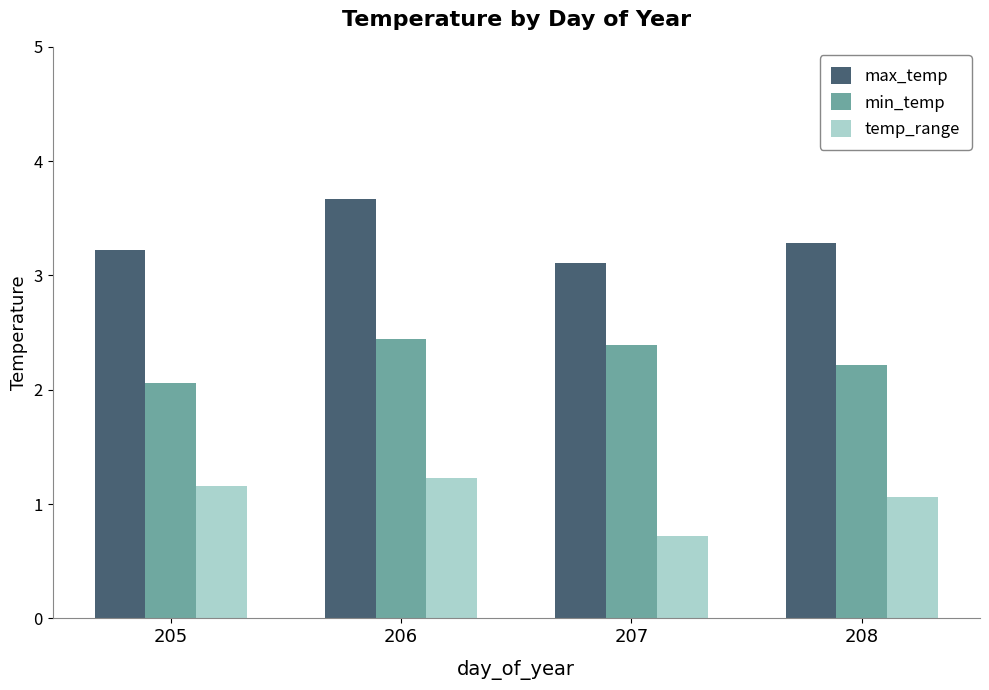

True or false: min_temp has a value of 3.7 at 207.

False